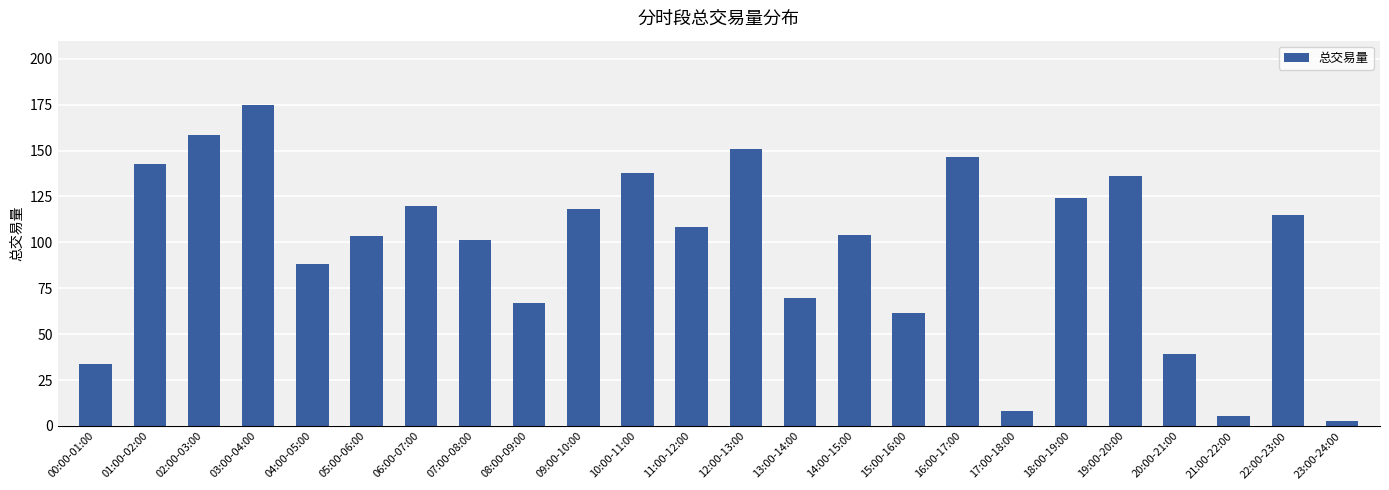

Between 02:00-03:00 and 09:00-10:00, which is larger?

02:00-03:00